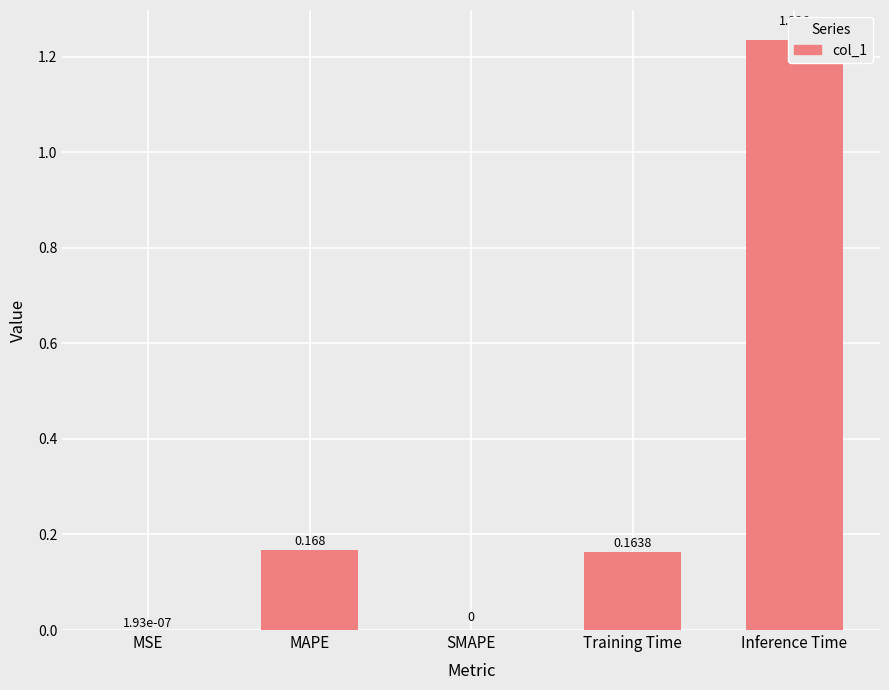

What is the label of the 4th bar from the left?

Training Time